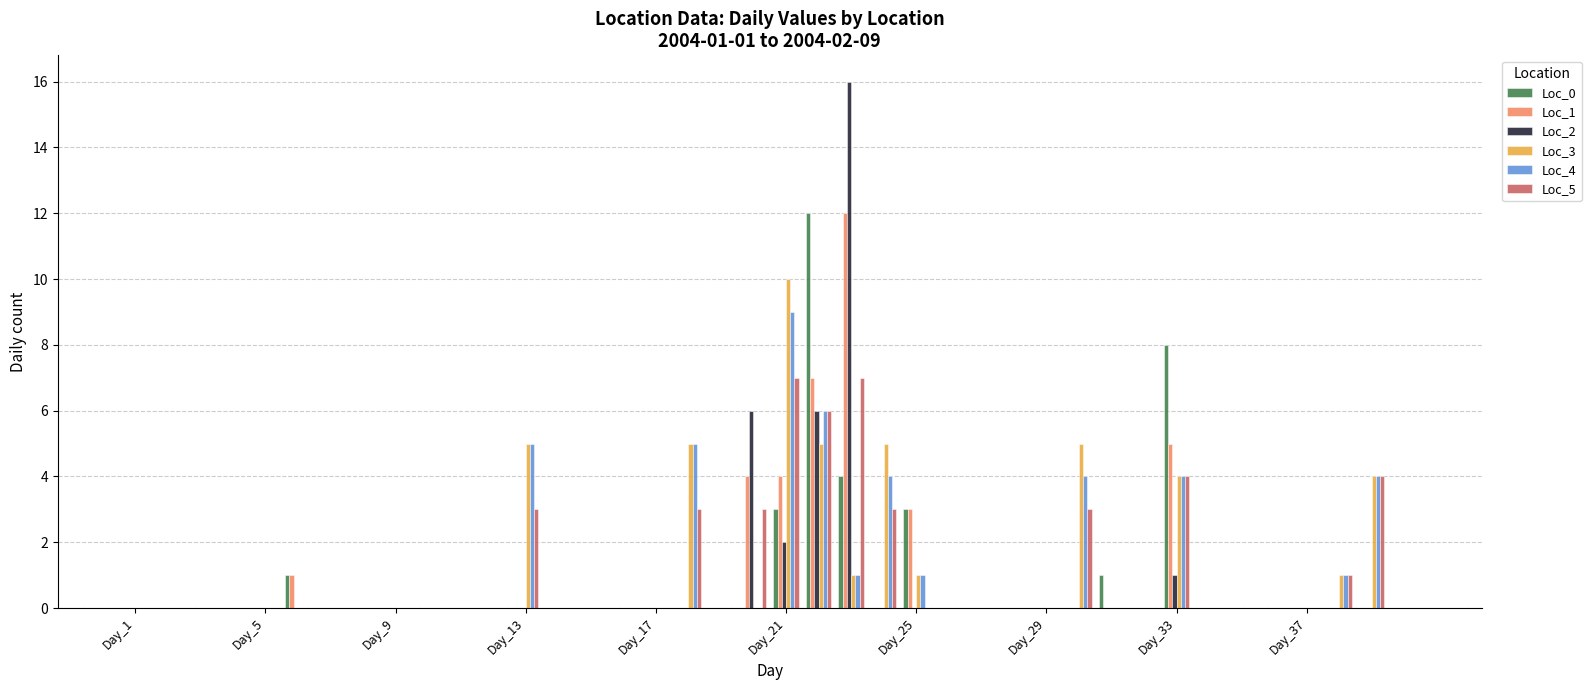

Reading left to right, what are all the values shown in this chart?

Loc_0: 0	0	0	0	0	1	0	0	0	0	0	0	0	0	0	0	0	0	0	0	3	12	4	0	3	0	0	0	0	0	1	0	8	0	0	0	0	0	0	0
Loc_1: 0	0	0	0	0	1	0	0	0	0	0	0	0	0	0	0	0	0	0	4	4	7	12	0	3	0	0	0	0	0	0	0	5	0	0	0	0	0	0	0
Loc_2: 0	0	0	0	0	0	0	0	0	0	0	0	0	0	0	0	0	0	0	6	2	6	16	0	0	0	0	0	0	0	0	0	1	0	0	0	0	0	0	0
Loc_3: 0	0	0	0	0	0	0	0	0	0	0	0	5	0	0	0	0	5	0	0	10	5	1	5	1	0	0	0	0	5	0	0	4	0	0	0	0	1	4	0
Loc_4: 0	0	0	0	0	0	0	0	0	0	0	0	5	0	0	0	0	5	0	0	9	6	1	4	1	0	0	0	0	4	0	0	4	0	0	0	0	1	4	0
Loc_5: 0	0	0	0	0	0	0	0	0	0	0	0	3	0	0	0	0	3	0	3	7	6	7	3	0	0	0	0	0	3	0	0	4	0	0	0	0	1	4	0